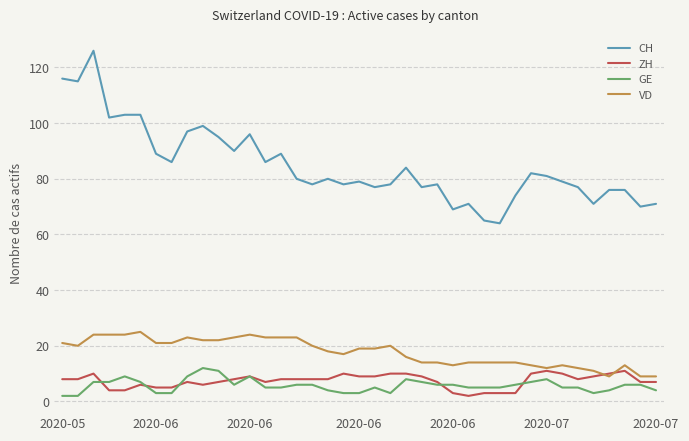

Which series has the largest total across all categories?

CH